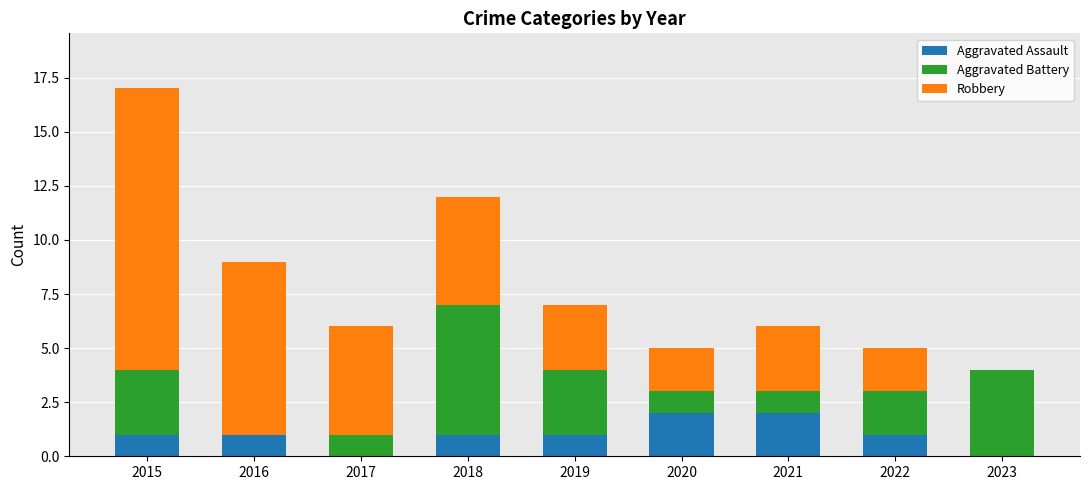

What is the total value across all series at 2019?

7